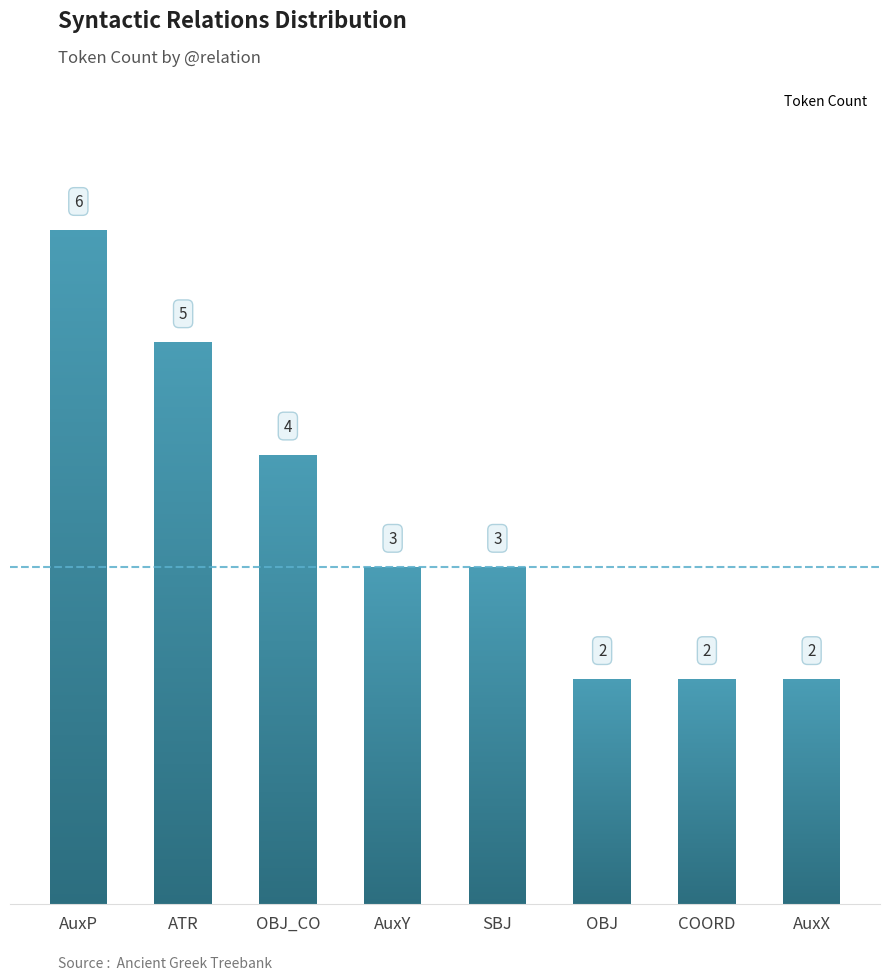

What position from the right is OBJ?

3